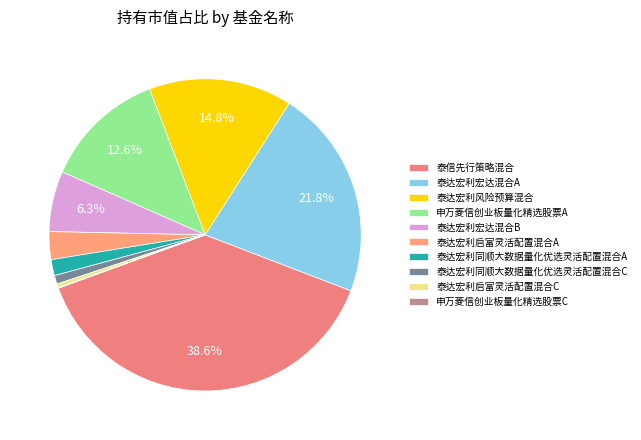

To the nearest percent, what portion does 泰达宏利启富灵活配置混合A represent?

3%